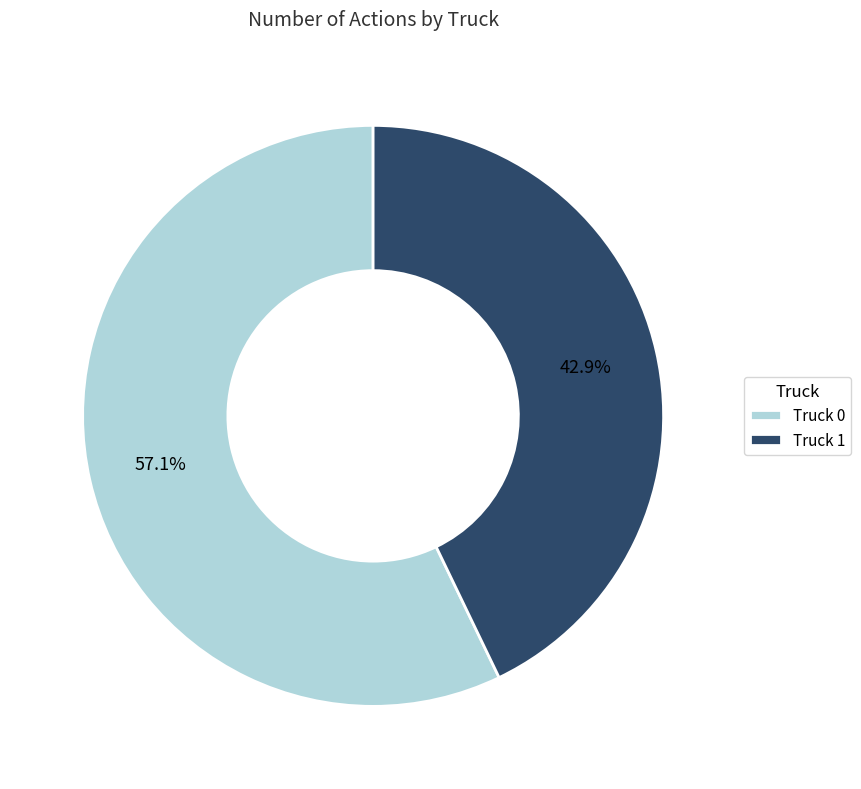

Is Truck 0 the majority of the pie?

Yes